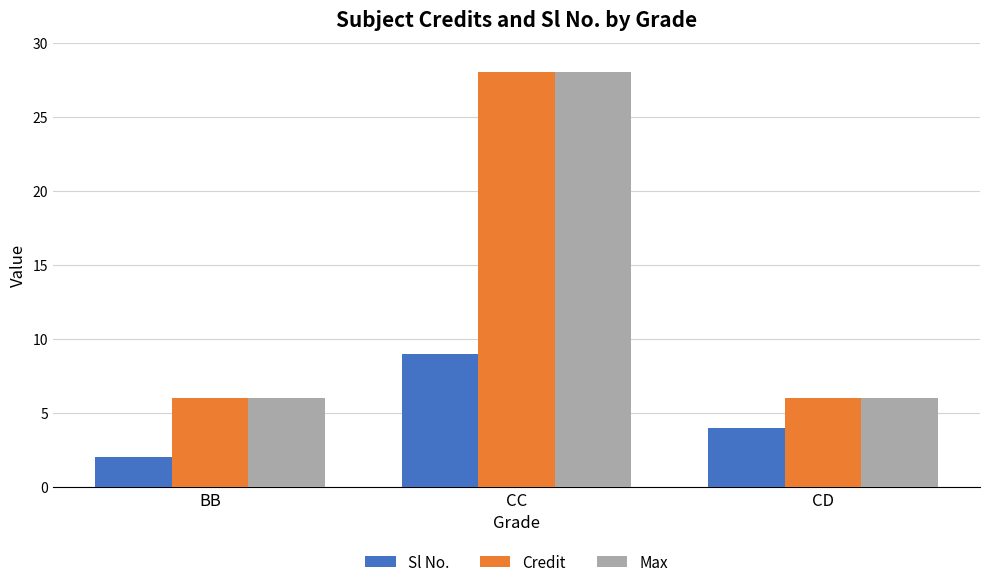

Reading left to right, transcribe all the data shown in this chart.

Sl No.: BB=2	CC=9	CD=4
Credit: BB=6	CC=28	CD=6
Max: BB=6	CC=28	CD=6